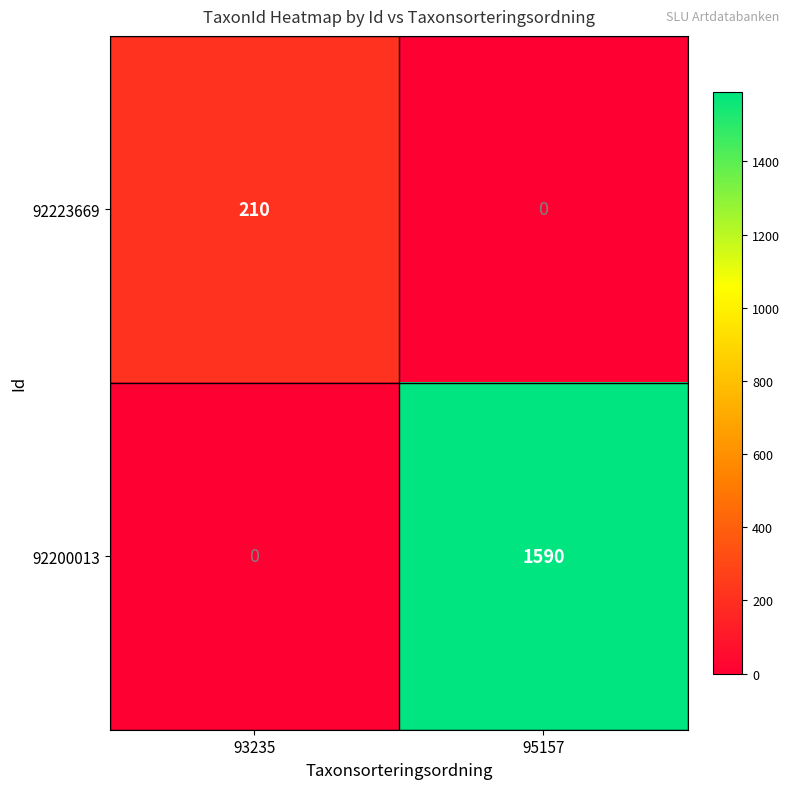

What is the total value across all series at 95157?

1590